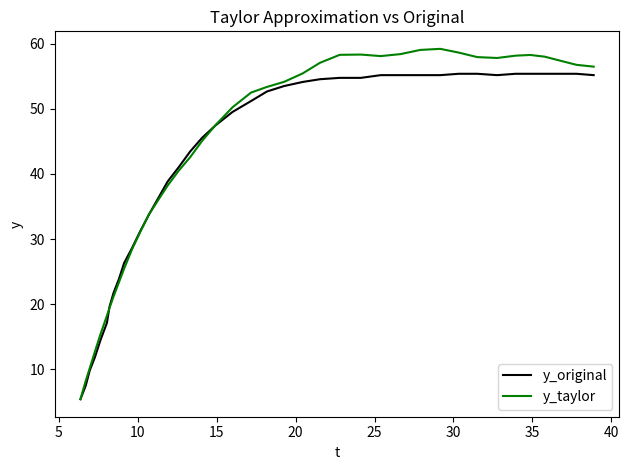

Which series has the widest spread of values?

y_taylor